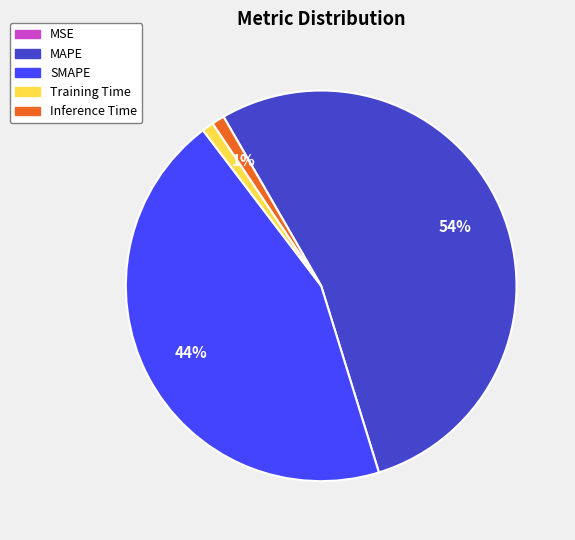

Do MAPE and SMAPE together represent more than half of the pie?

Yes